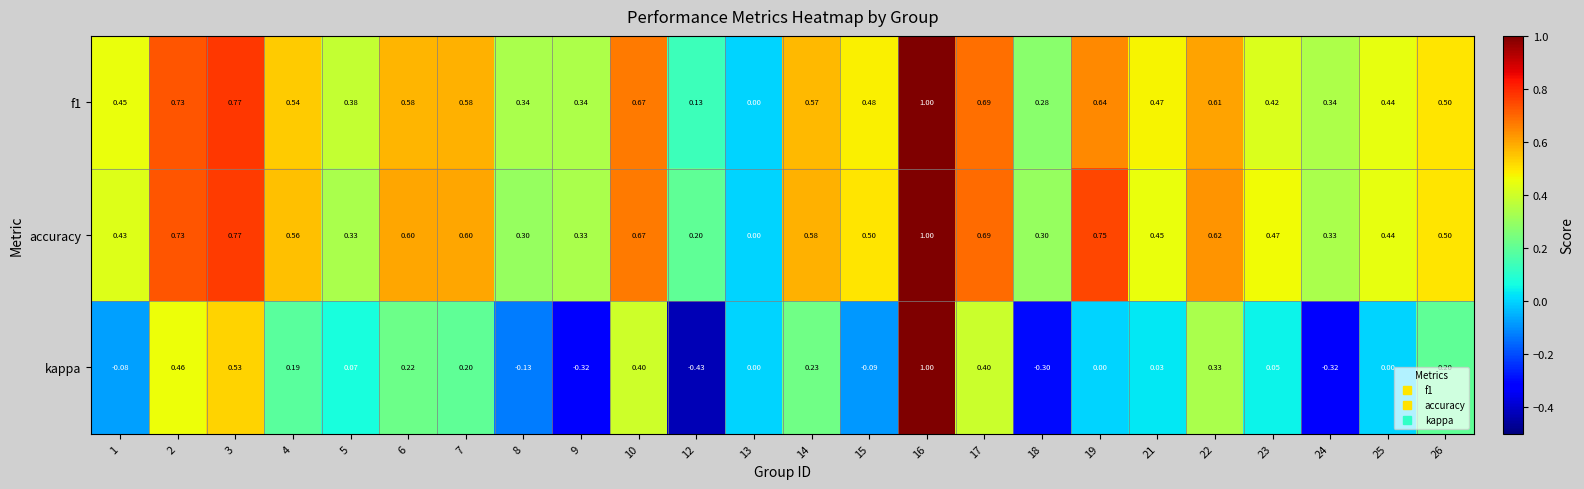

Between 7 and 14, which series saw the biggest shift?

kappa